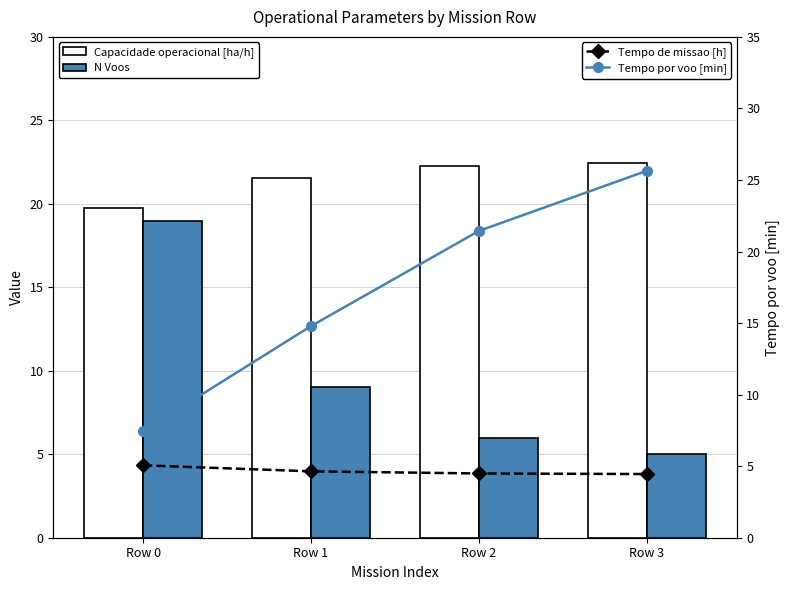

Which series has the largest total across all categories?

Capacidade operacional [ha/h]